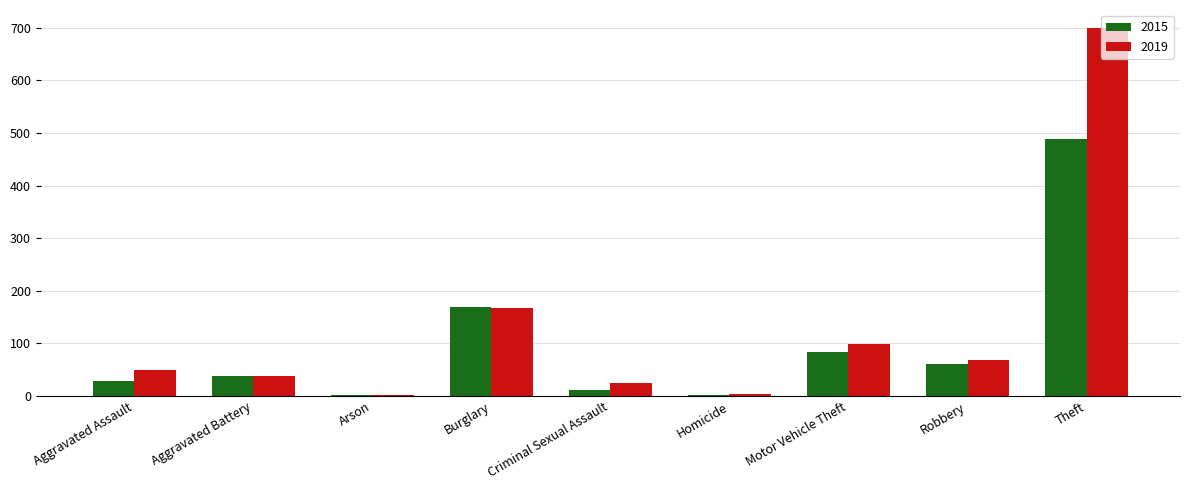

Is it true that 2019 equals 107 at Burglary?

False